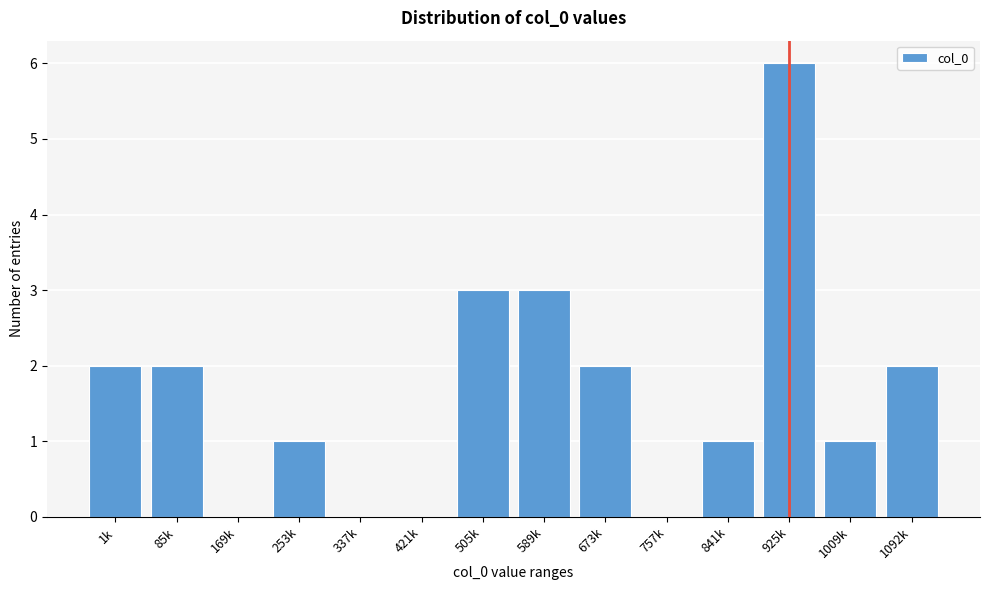

Reading left to right, what are all the values shown in this chart?

1k=2	85k=2	169k=0	253k=1	337k=0	421k=0	505k=3	589k=3	673k=2	757k=0	841k=1	925k=6	1009k=1	1092k=2